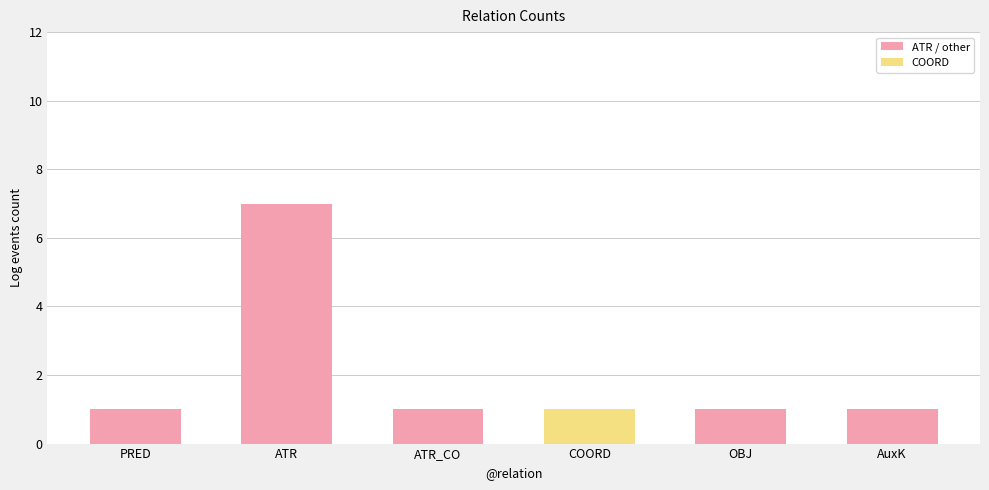

What is the ratio of the value at OBJ to the value at COORD?

1.0